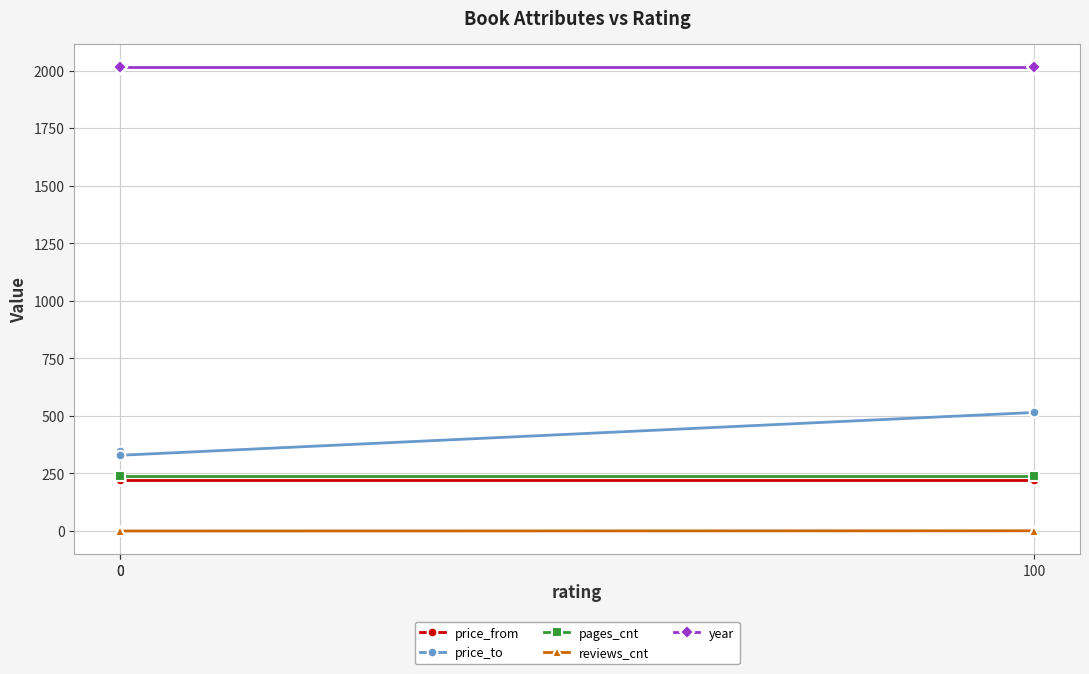

Reading left to right, what are all the values shown in this chart?

price_from: 0=223	0=221	100=221
price_to: 0=349	0=329	100=515
pages_cnt: 0=240	0=240	100=240
reviews_cnt: 0=0	0=0	100=1
year: 0=2016	0=2016	100=2016